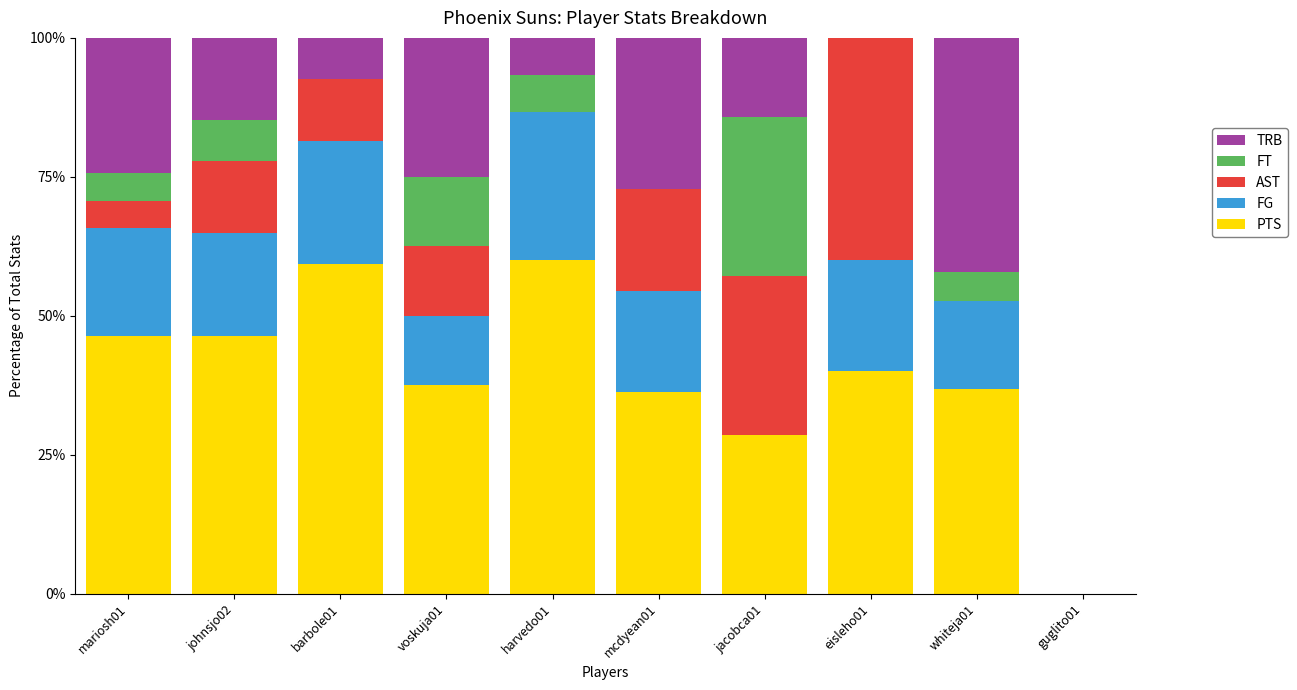

The value of PTS at johnsjo02 is 64.3. True or false?

False